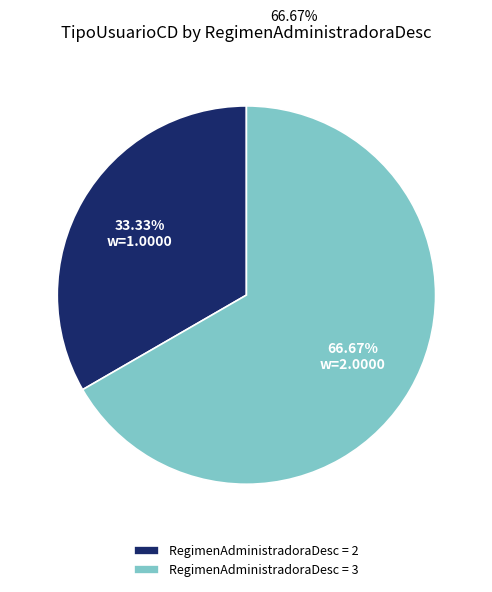

What is the total percentage of 2 and 3?

100.0%